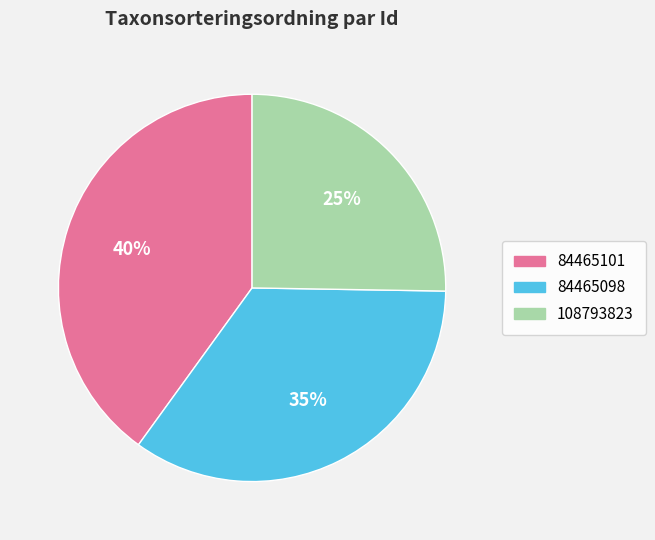

Does 84465098 account for over 50% of the chart?

No